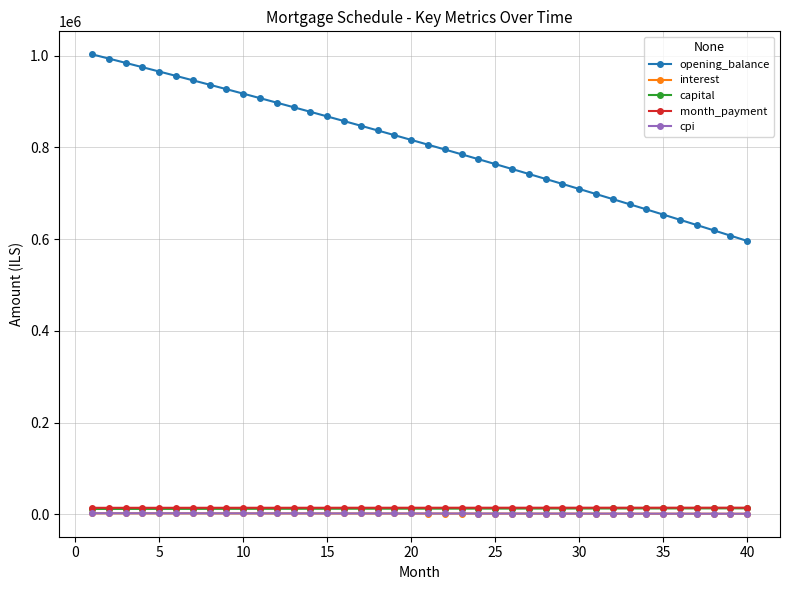

Which series has the widest spread of values?

opening_balance